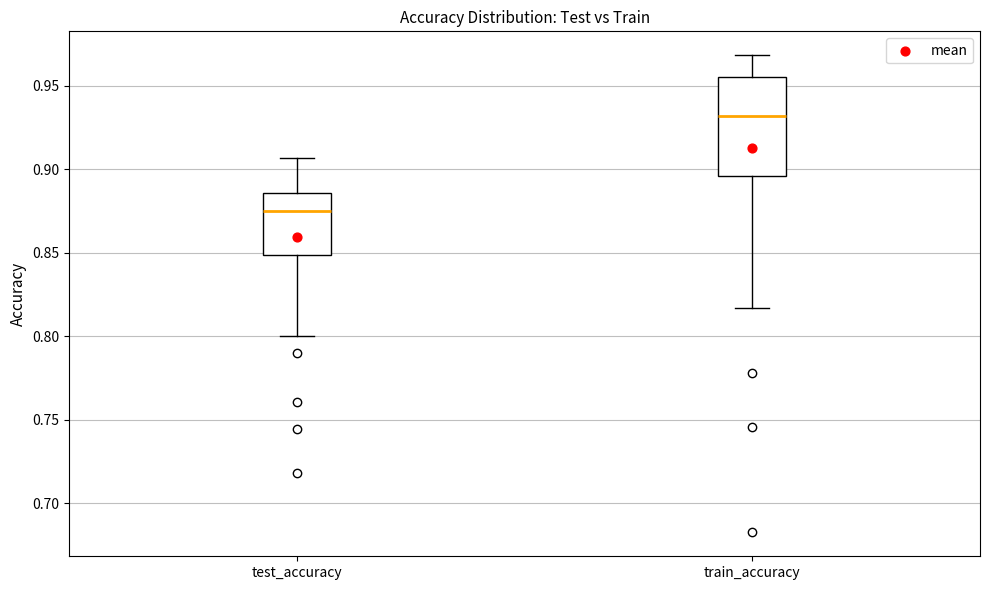

Where is the lower edge of the box for test_accuracy on the y-axis? The values are not printed on the chart, so give them approximately, as read against the axis.

0.850